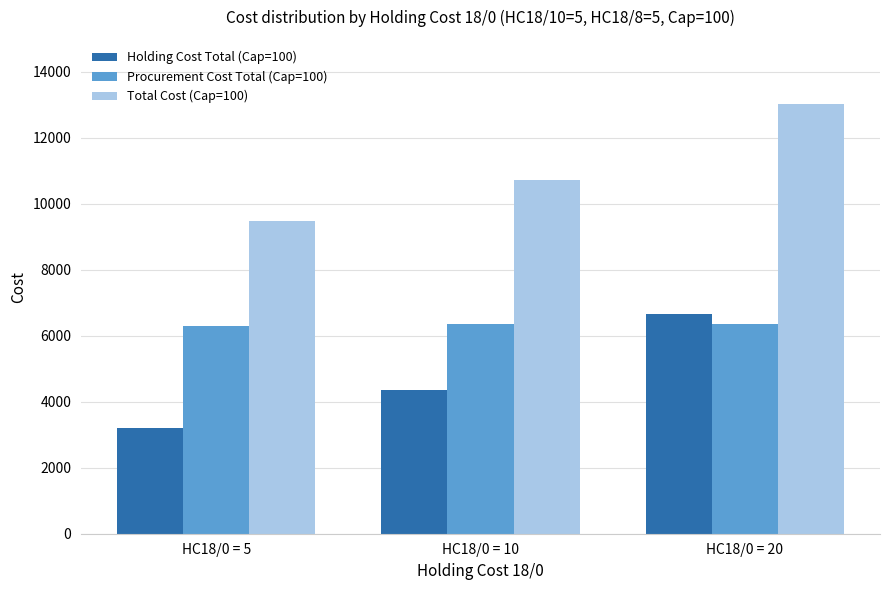

What are all the series names shown in the legend?

Holding Cost Total (Cap=100), Procurement Cost Total (Cap=100), Total Cost (Cap=100)